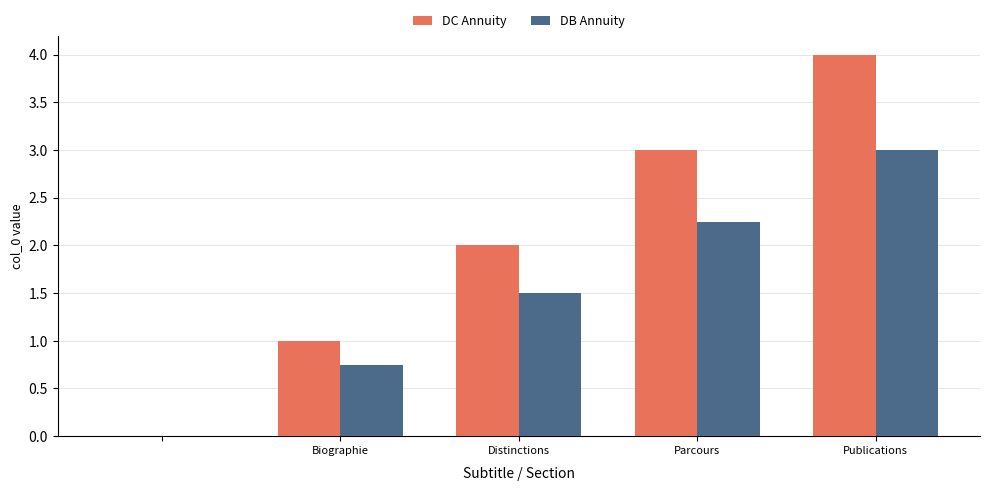

Which series has the largest total across all categories?

DC Annuity